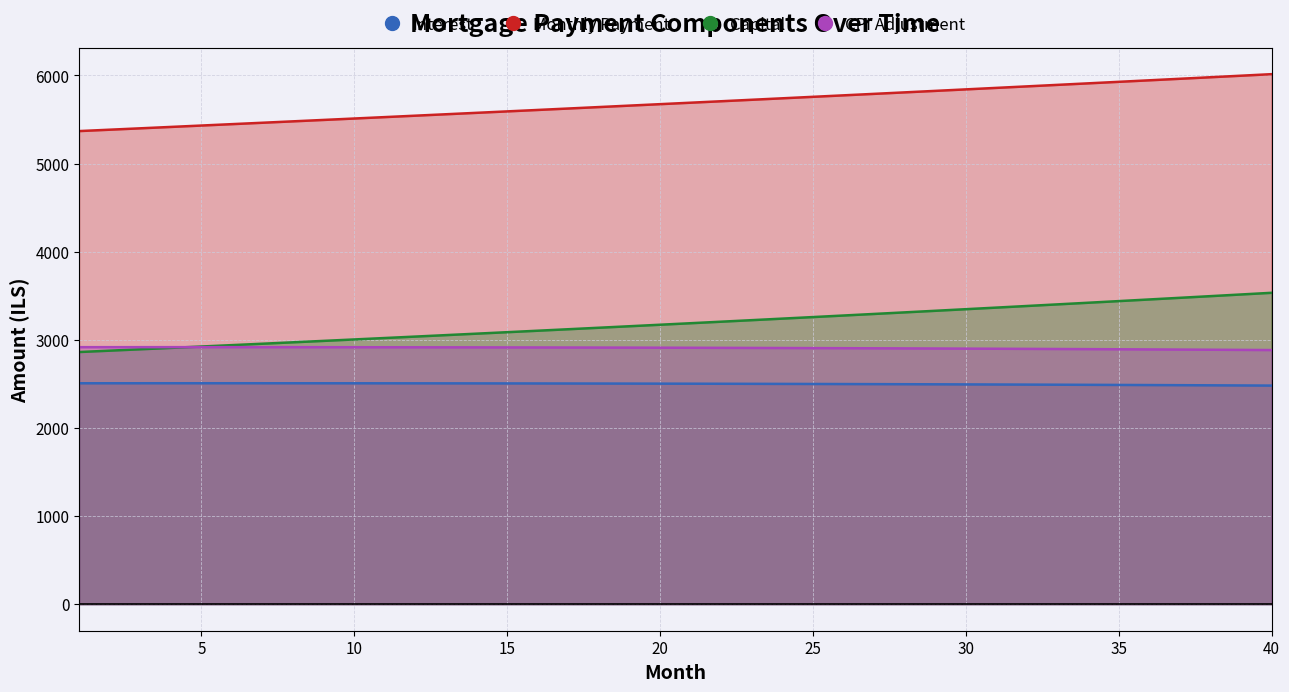

What is the total value across all series at 10?

13939.5